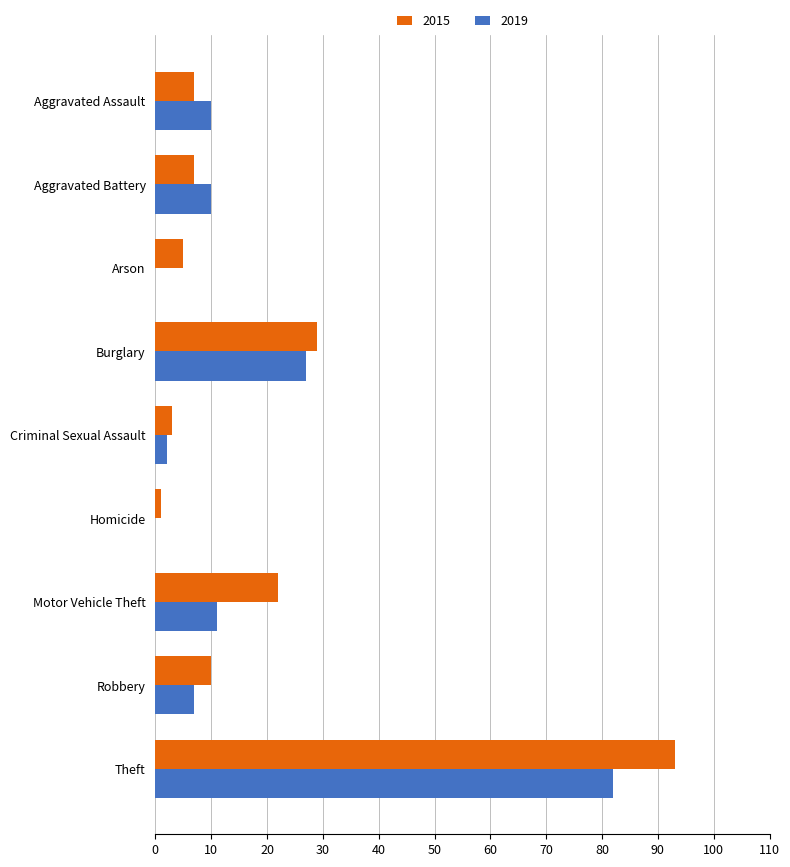

Is it true that 2015 equals 93 at Theft?

True